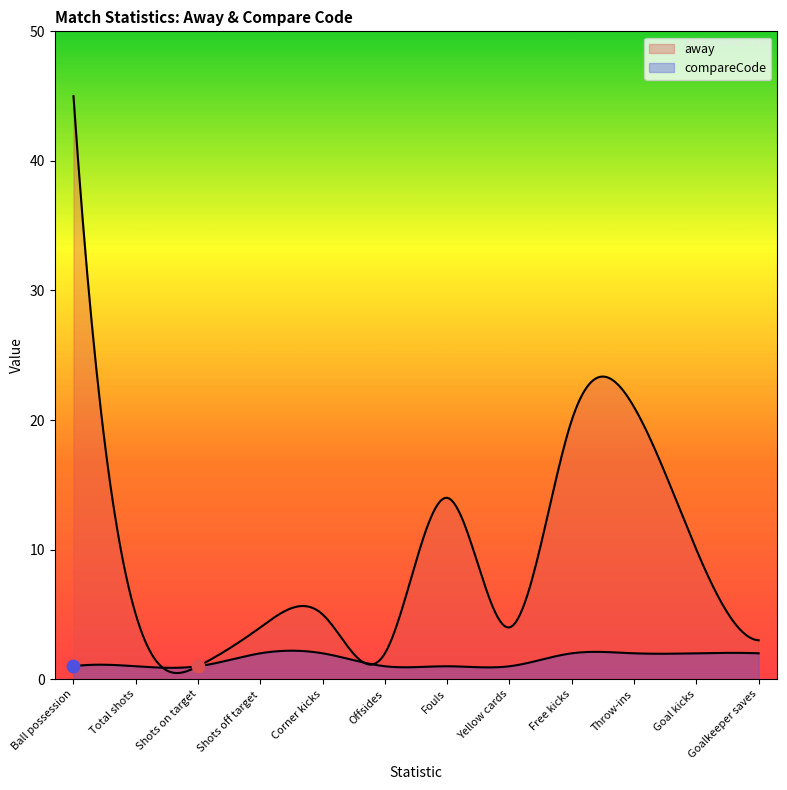

What are all the series names shown in the legend?

away, compareCode